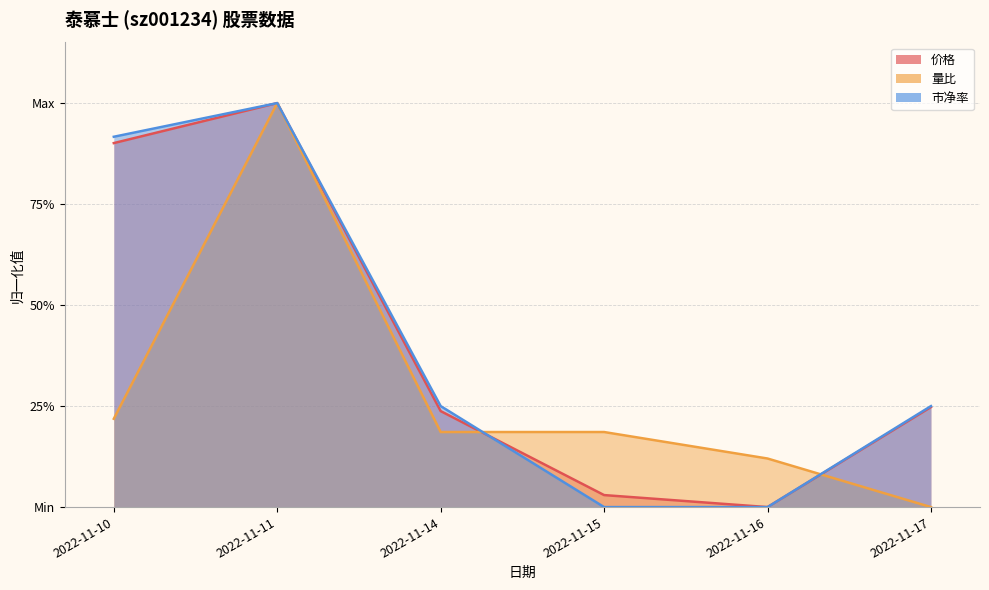

At how many categories does at least one series exceed 0?

6